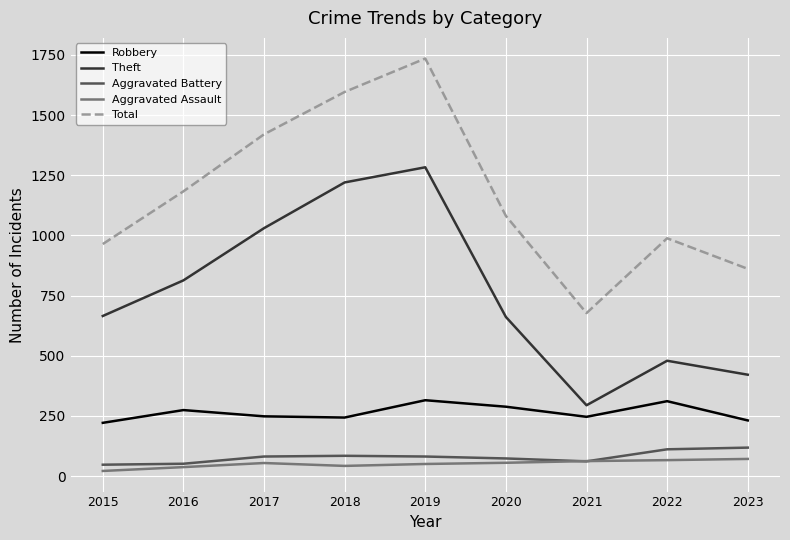

What is the sum of the Aggravated Battery values at 2017 and 2016?

132